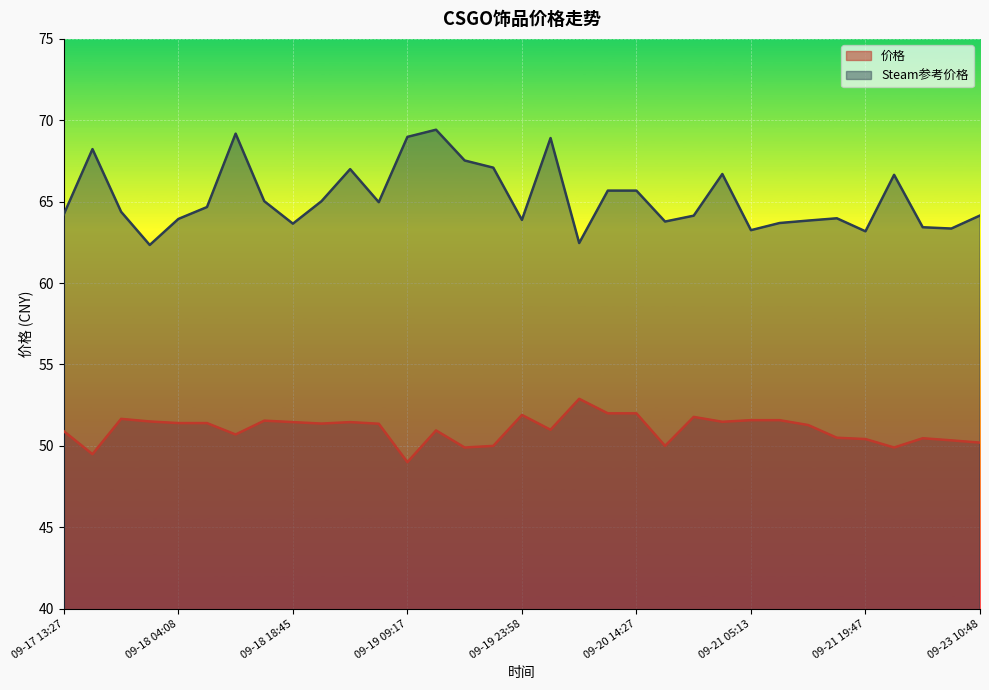

Which has a higher value, 09-21 05:13 or 09-18 11:26?

09-21 05:13